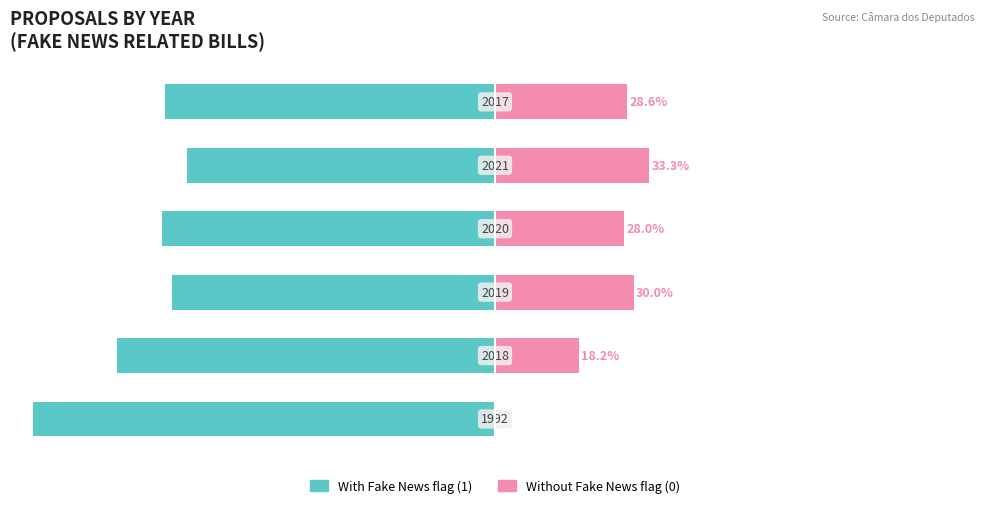

The value of Without Coverage at 3 is 38.2. True or false?

False